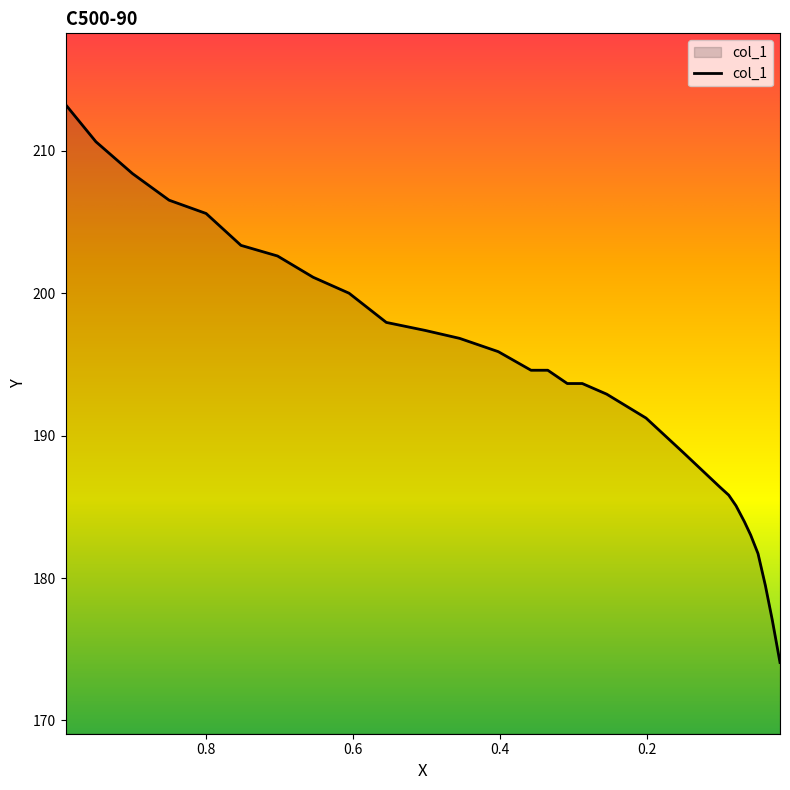

At which label does the data first exceed 194?

0.9909